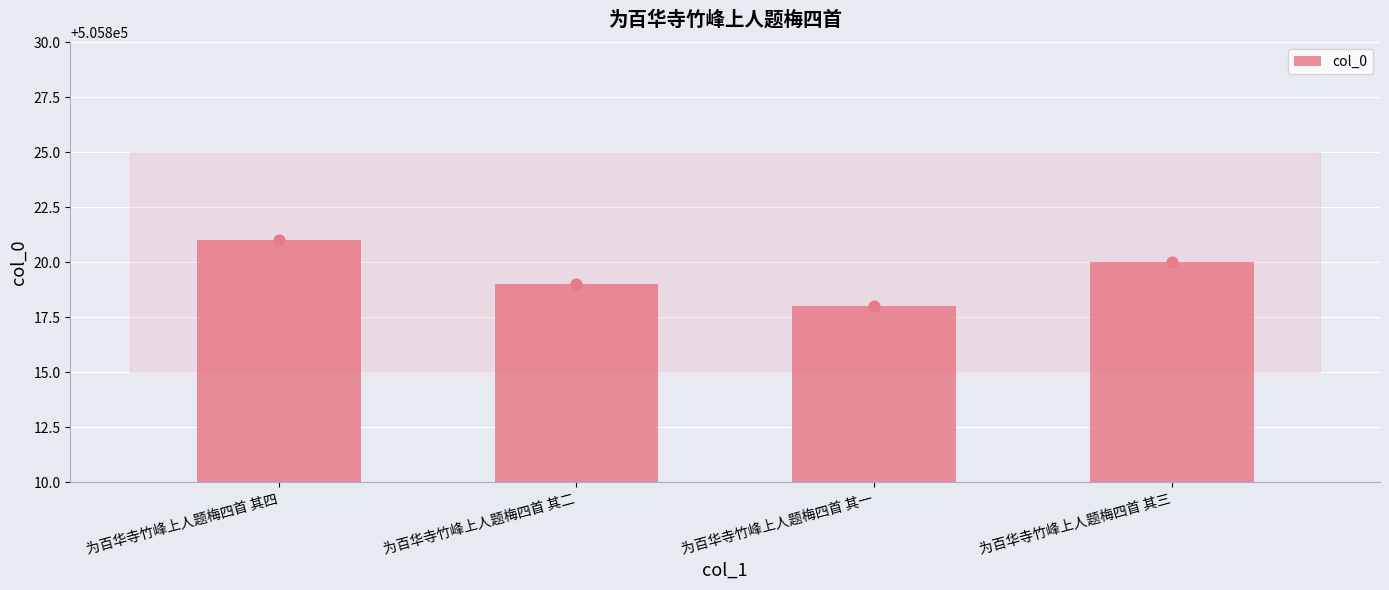

Between 为百华寺竹峰上人题梅四首 其四 and 为百华寺竹峰上人题梅四首 其二, which is larger?

为百华寺竹峰上人题梅四首 其四